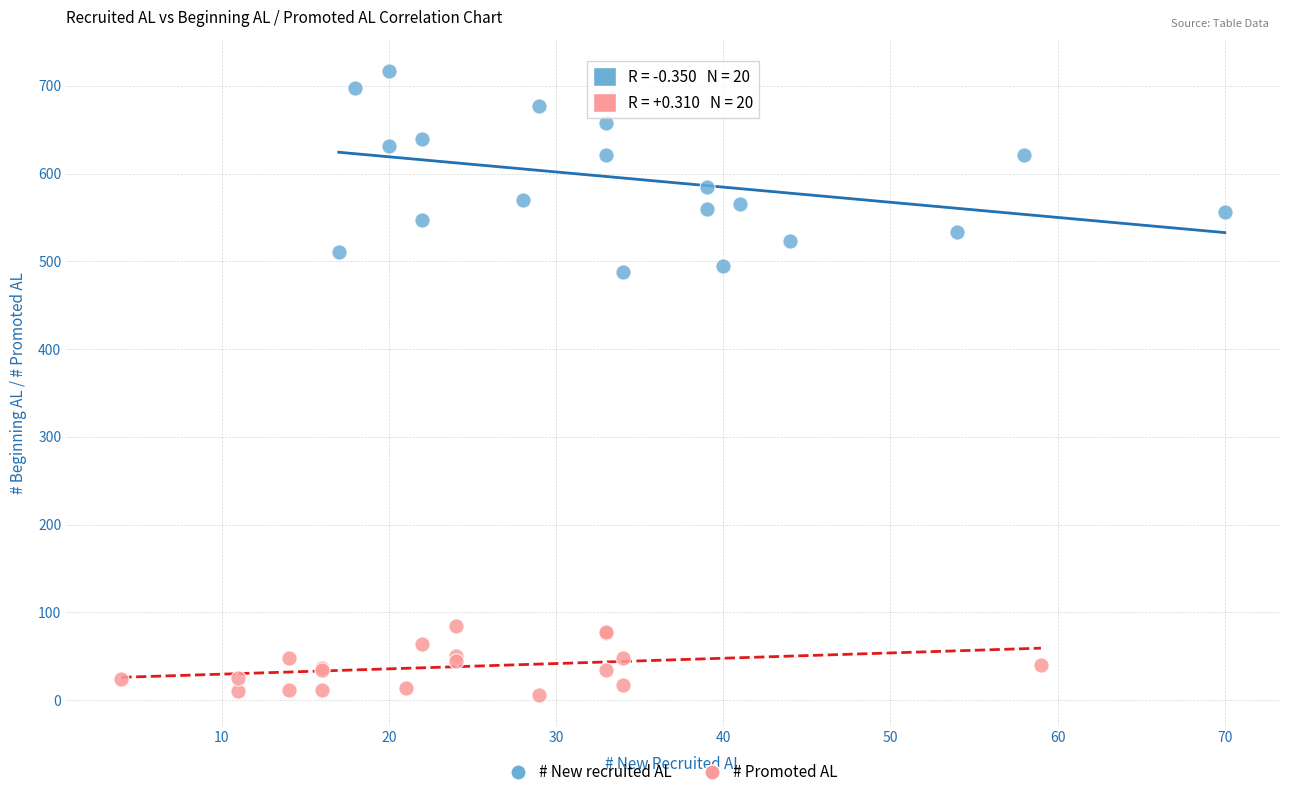

What are all the series names shown in the legend?

# New recruited AL, # Promoted AL